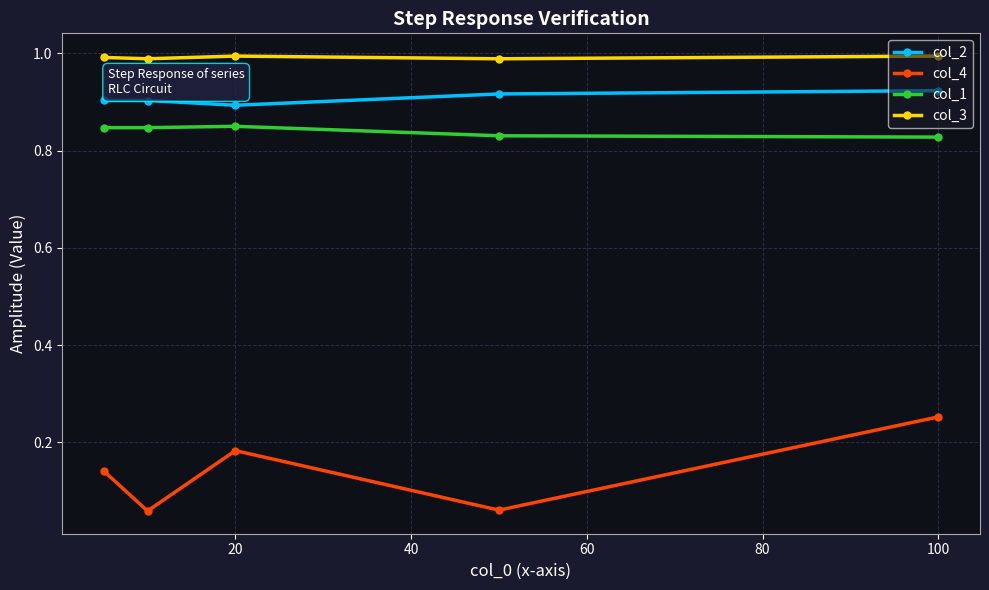

Rank the series by their maximum value, from lowest to highest.

col_4, col_1, col_2, col_3